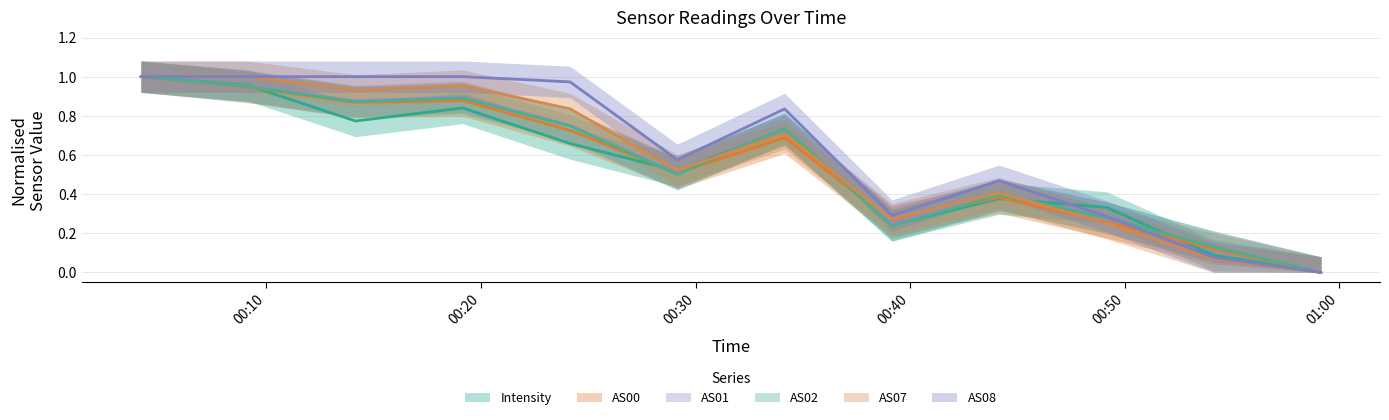

True or false: AS08 has a value of -0.5 at 1688777949.

False